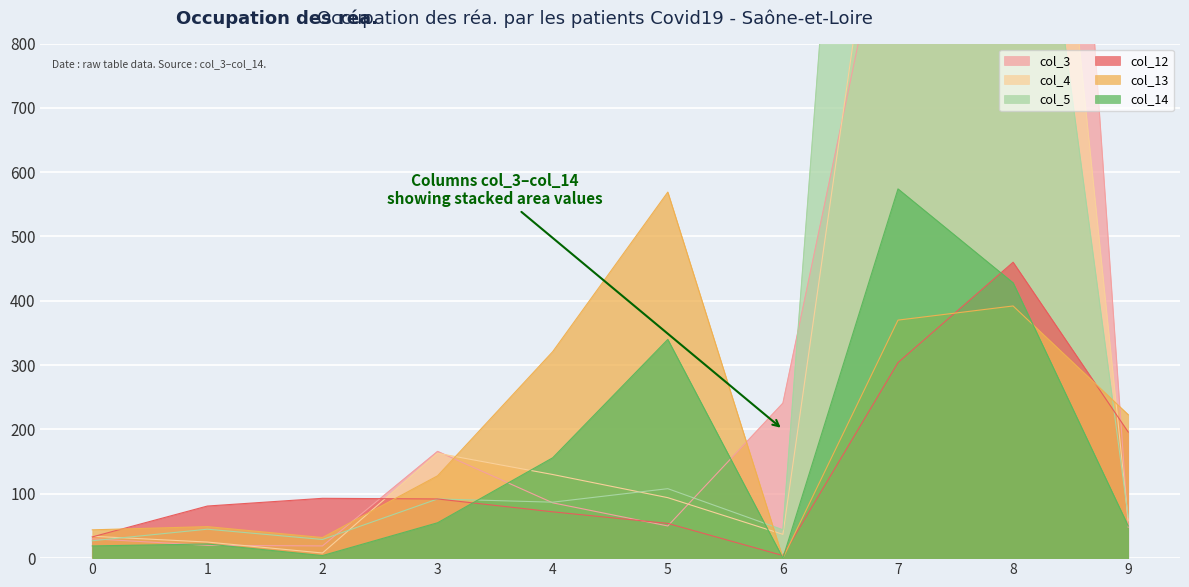

True or false: col_14 and col_12 intersect in this chart.

True